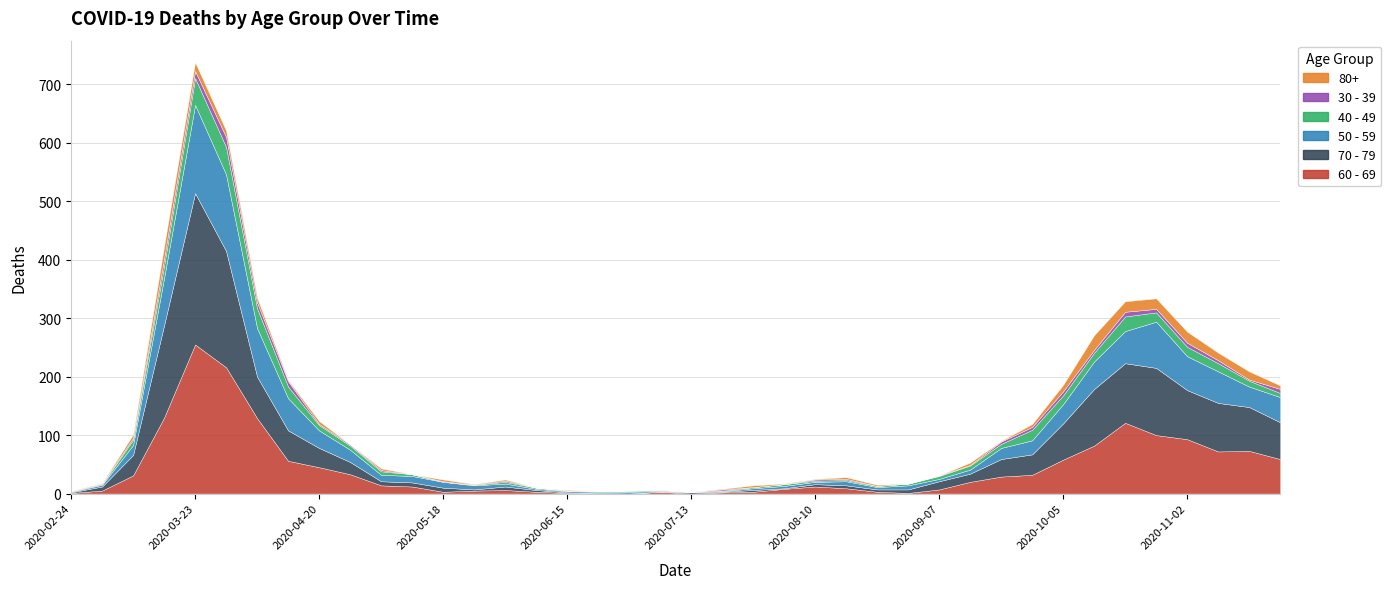

Where does the 70 - 79 series first go above 14?

2020-03-09